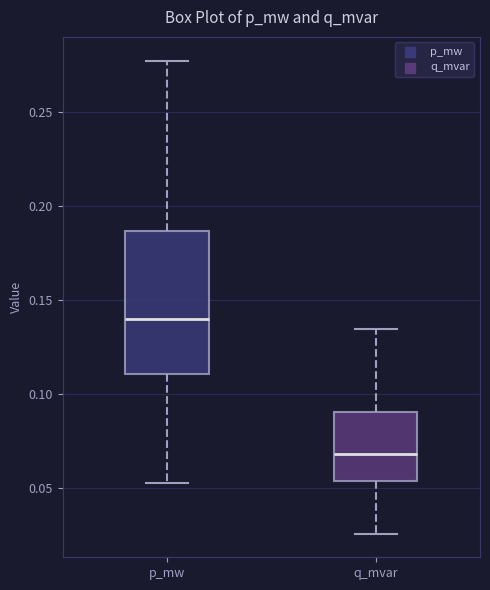

Which box's median line is the lowest?

q_mvar